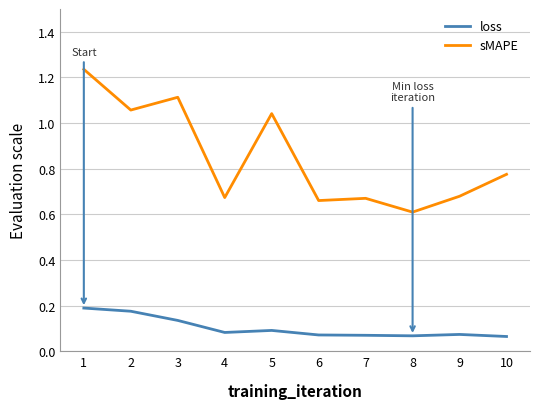

Does the chart display data point markers on the line(s)?

No